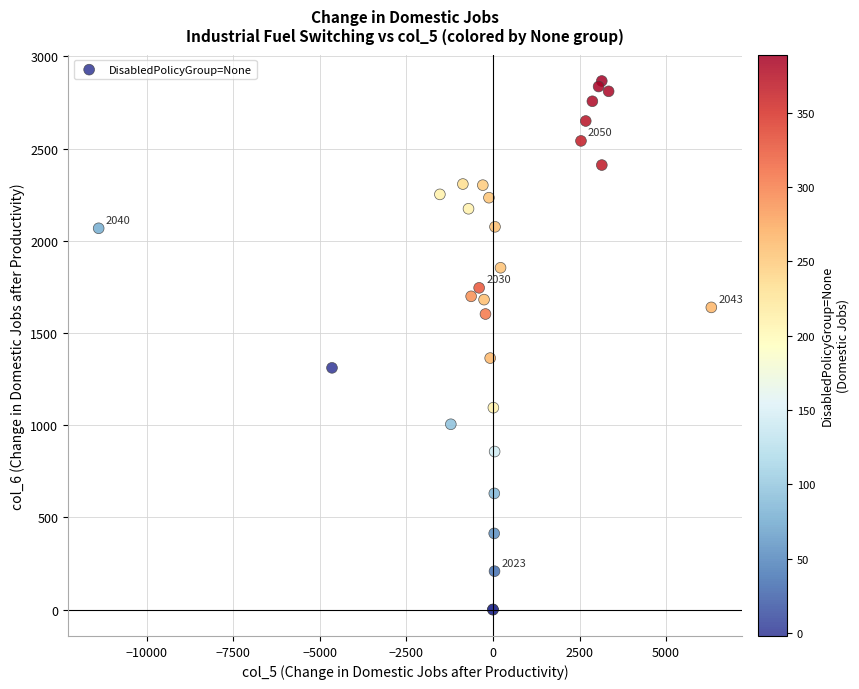

What Y value in the scatter plot is closest to 1433?

1364